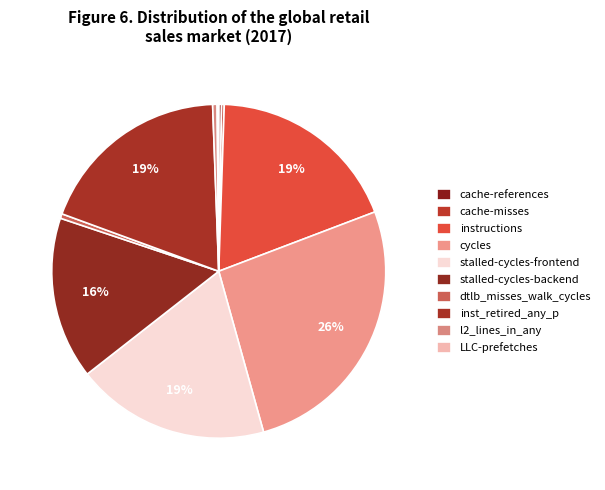

Which slice is the largest?

cycles